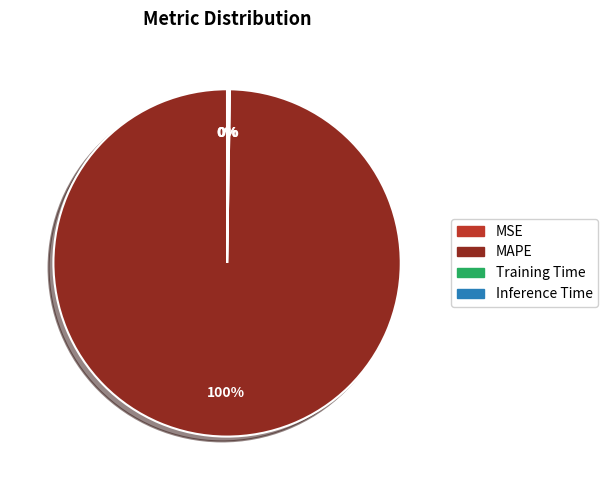

Which category has the biggest portion of the pie?

MAPE